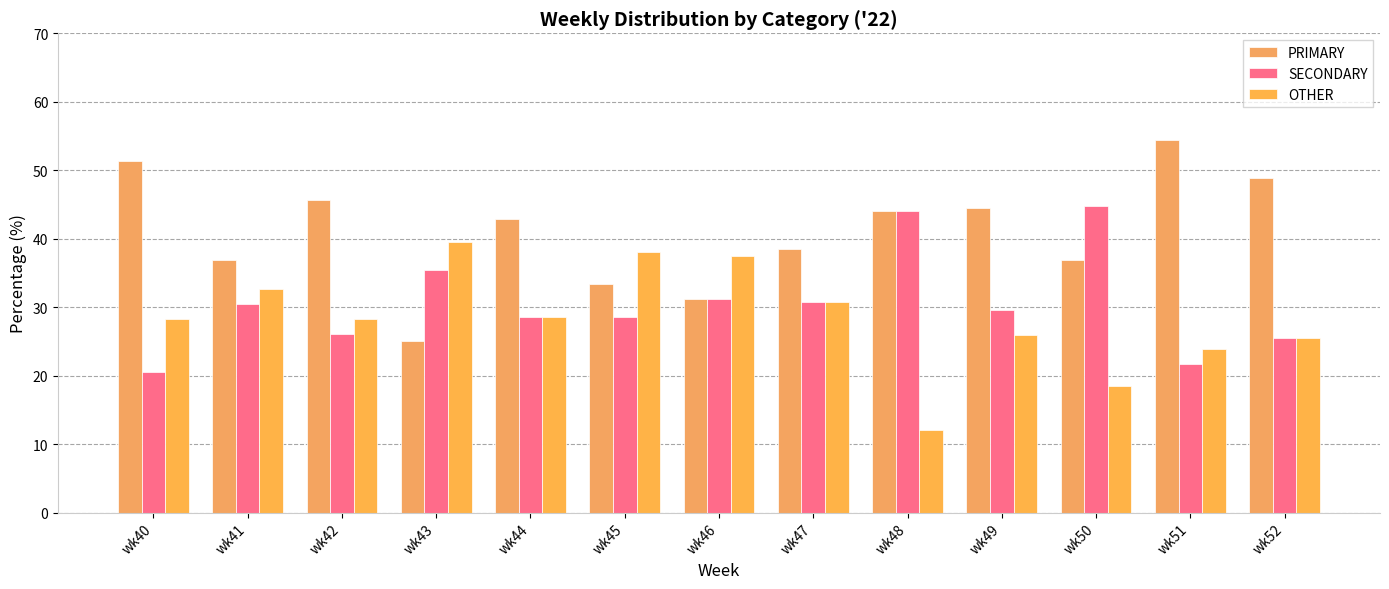

How many categories are shown in the chart?

13